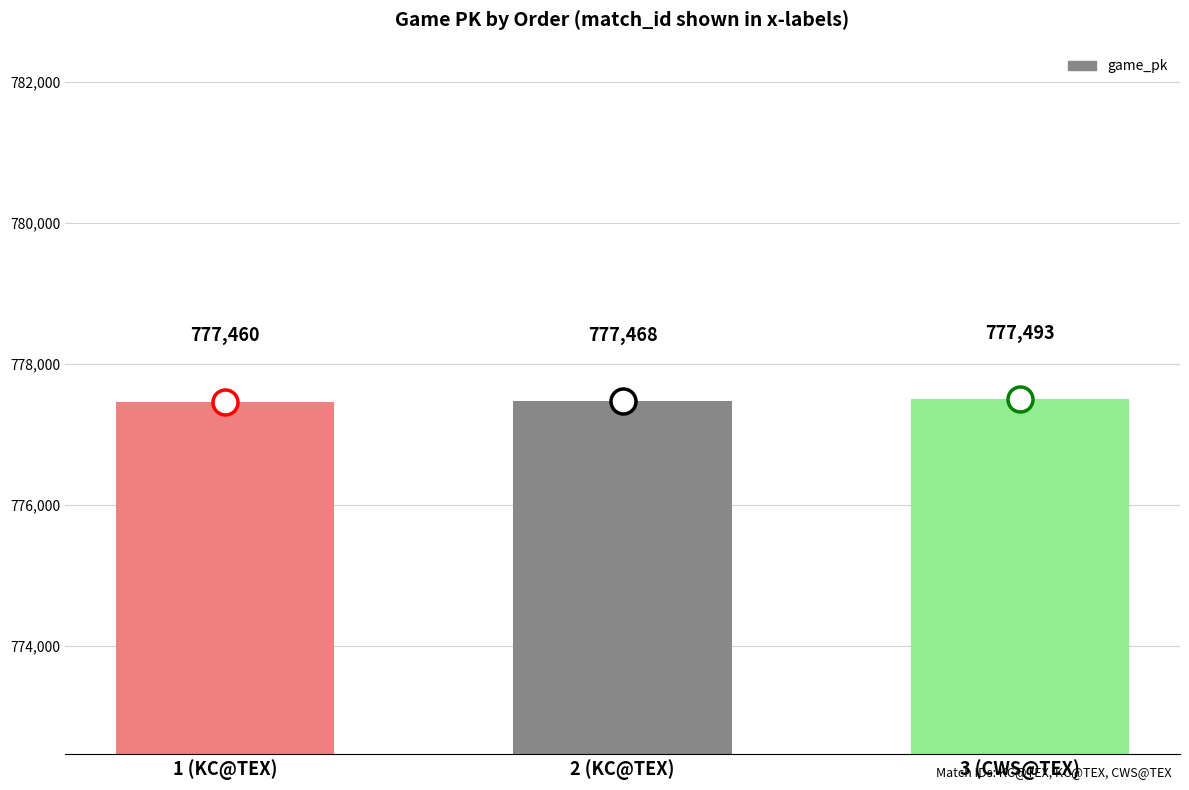

Between 3 (CWS@TEX) and 1 (KC@TEX), which is larger?

3 (CWS@TEX)